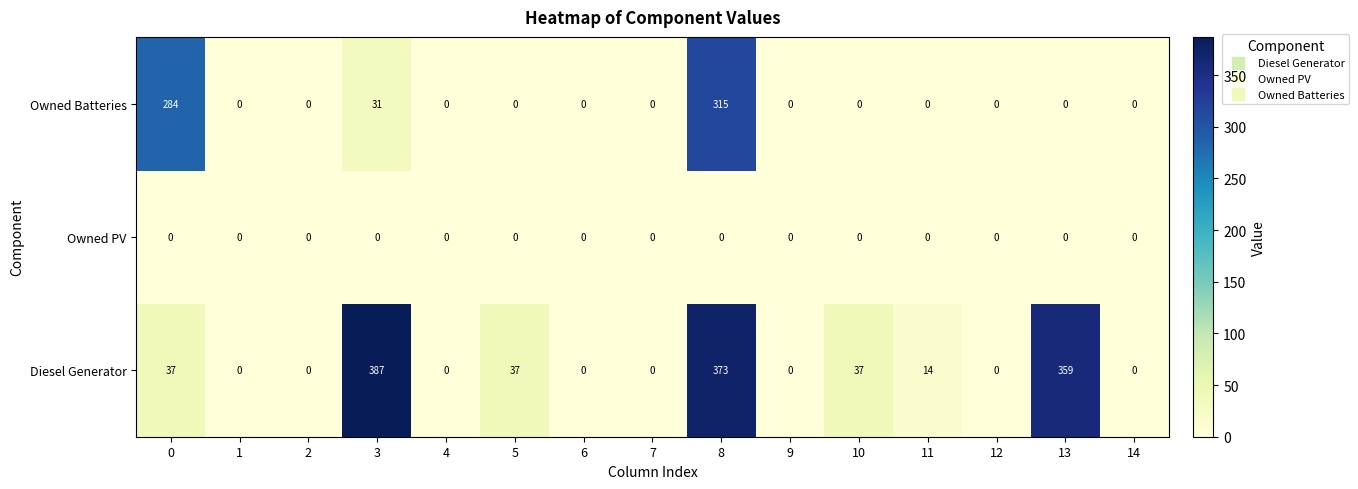

What is the average value of the Diesel Generator series?

83